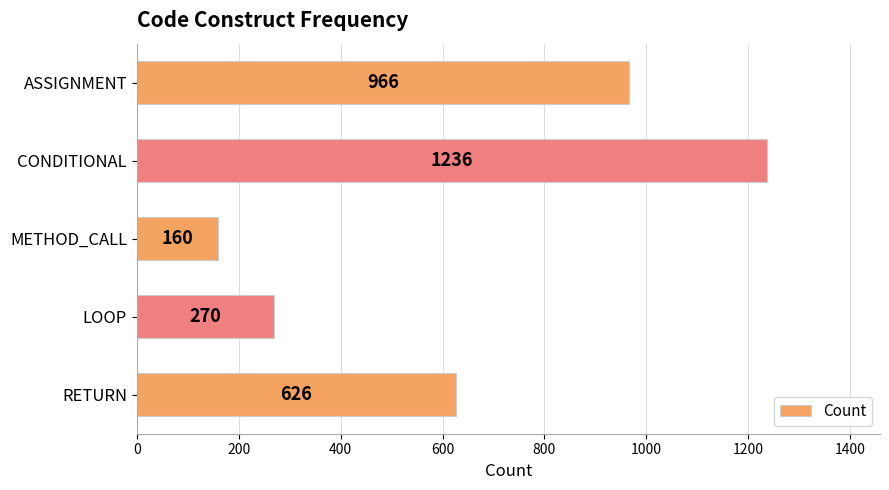

At which label is the value closest to 698?

RETURN